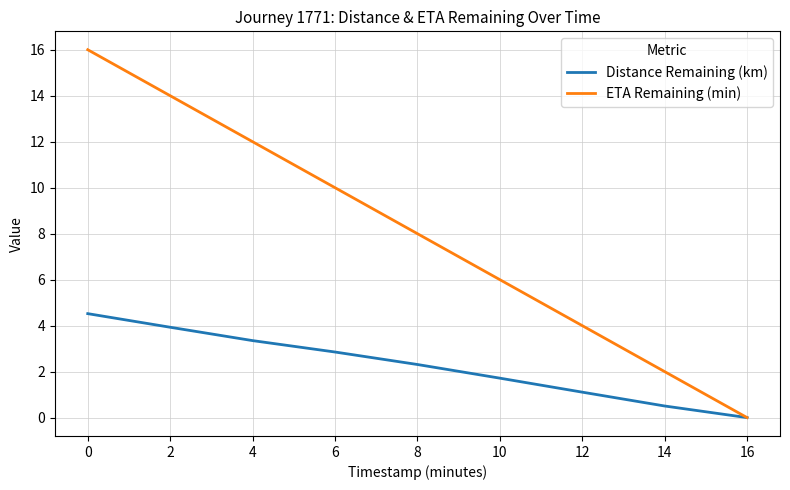

How many series are shown in this chart?

2